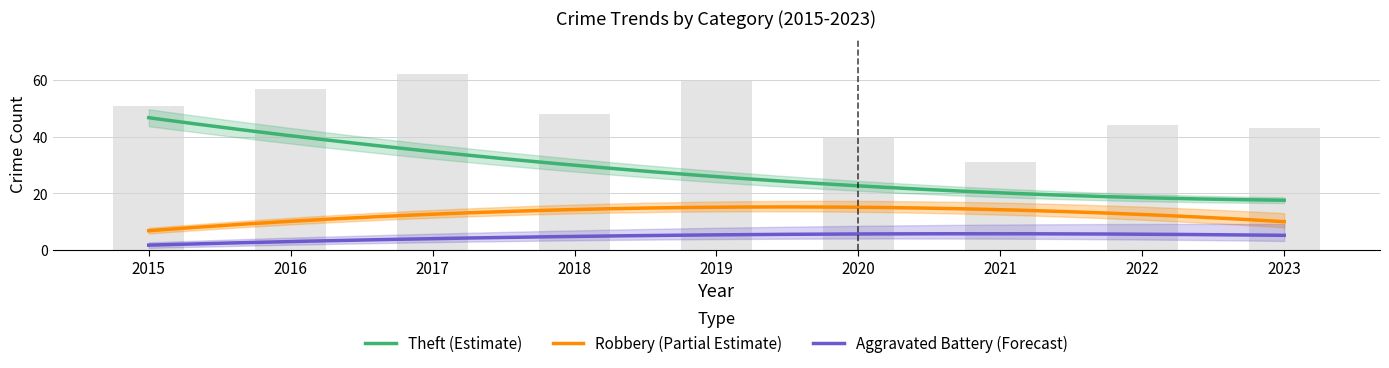

What is the difference between the Robbery values at 2022 and 2019?

4